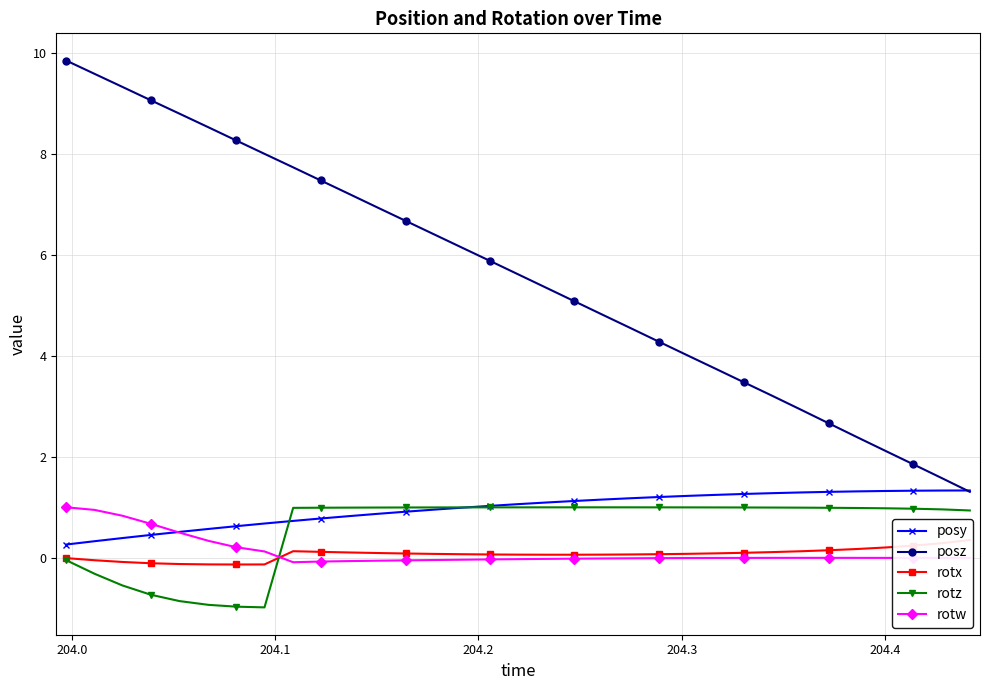

How many lines are shown in the chart?

5